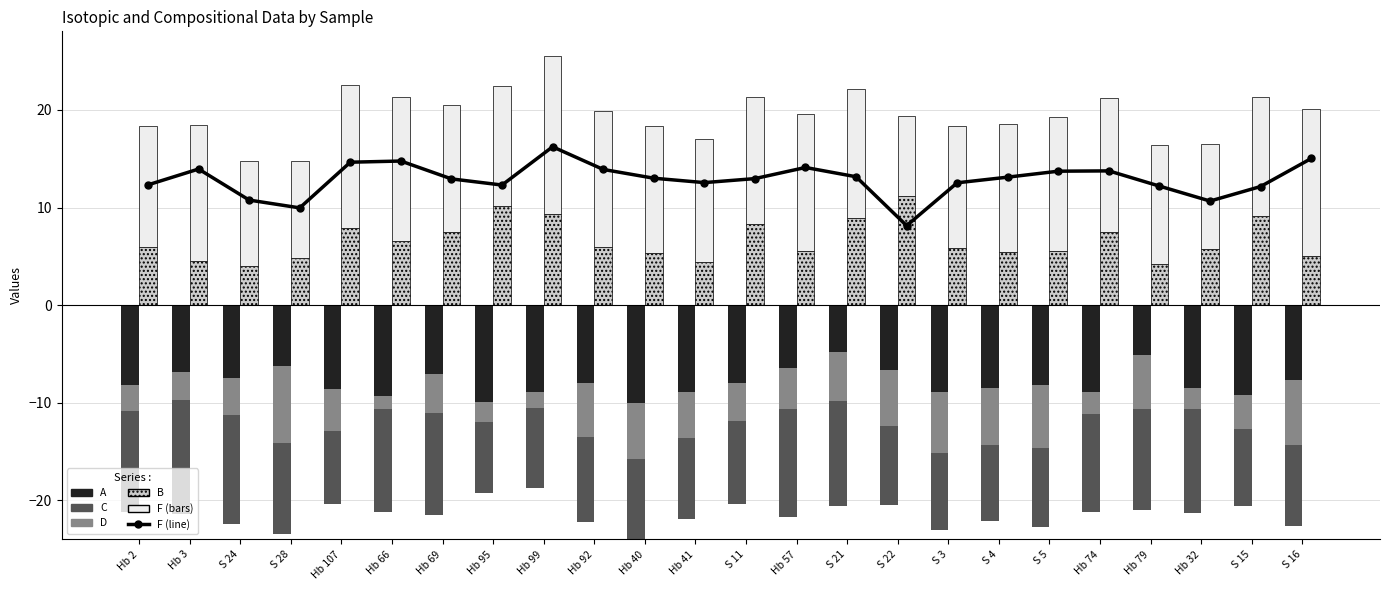

Which series has the largest total across all categories?

F (line)